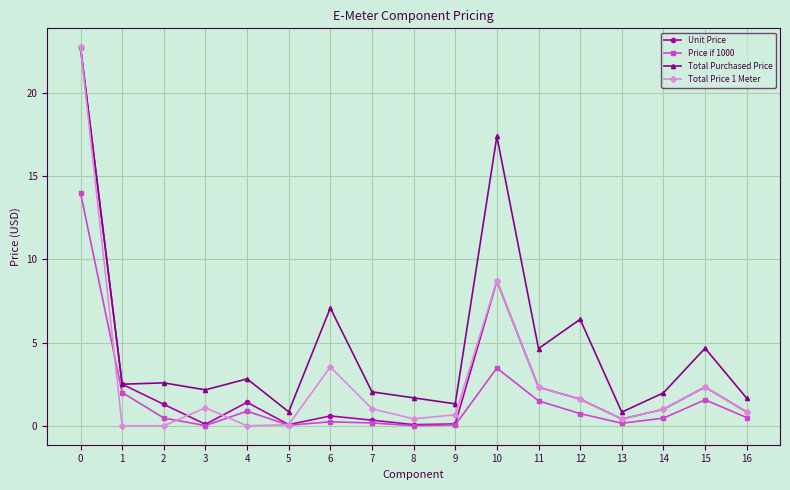

What is the average value of the Total Purchased Price series?

4.9